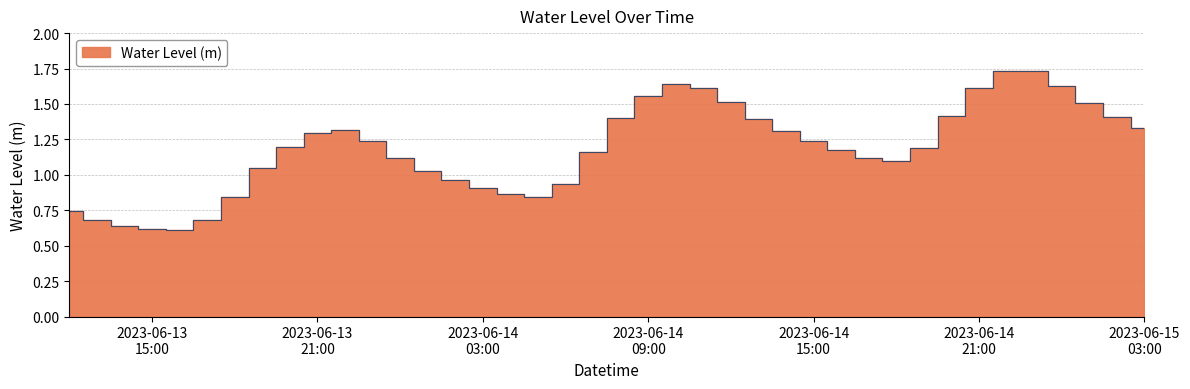

What is the label of the 31st point from the right?

2023-06-13 21:00